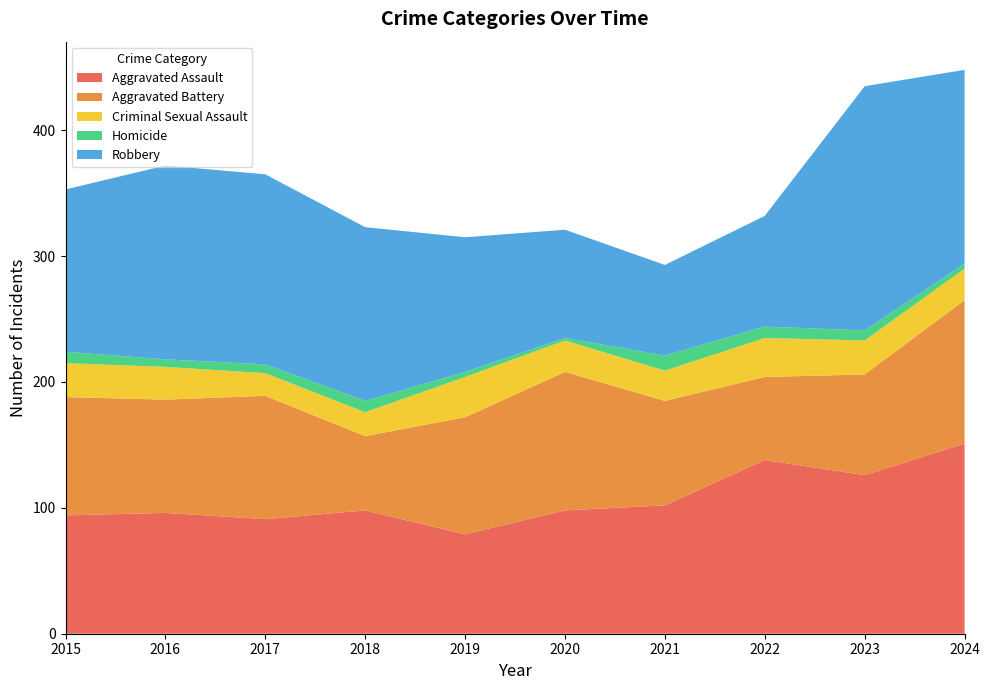

Reading left to right, what are all the values shown in this chart?

Aggravated Assault: 2015=94	2016=96	2017=91	2018=98	2019=79	2020=98	2021=102	2022=138	2023=126	2024=151
Aggravated Battery: 2015=94	2016=90	2017=98	2018=59	2019=93	2020=110	2021=83	2022=66	2023=80	2024=114
Criminal Sexual Assault: 2015=27	2016=26	2017=18	2018=19	2019=32	2020=25	2021=24	2022=31	2023=27	2024=25
Homicide: 2015=9	2016=6	2017=7	2018=9	2019=4	2020=2	2021=12	2022=9	2023=8	2024=4
Robbery: 2015=129	2016=154	2017=151	2018=138	2019=107	2020=86	2021=72	2022=88	2023=194	2024=154